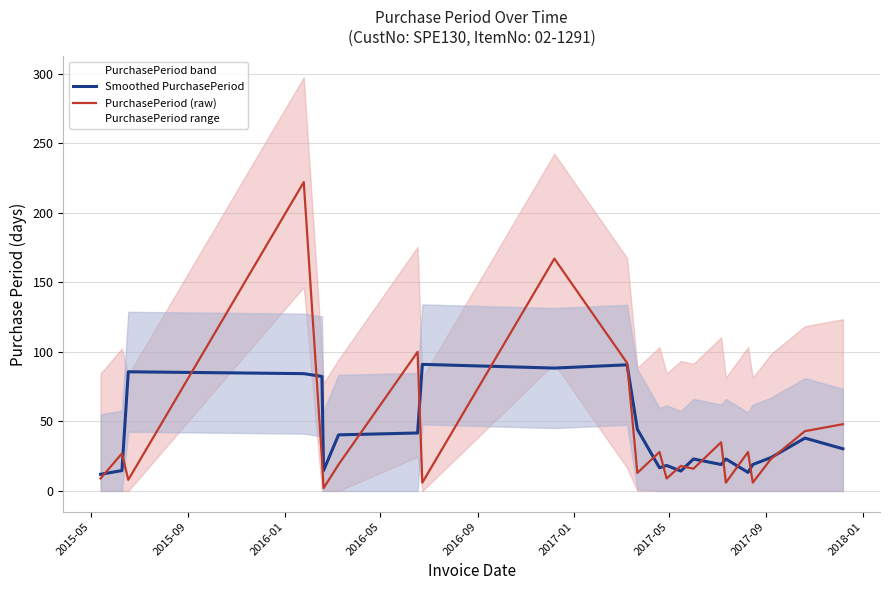

Which series has the largest total across all categories?

PurchasePeriod (raw)